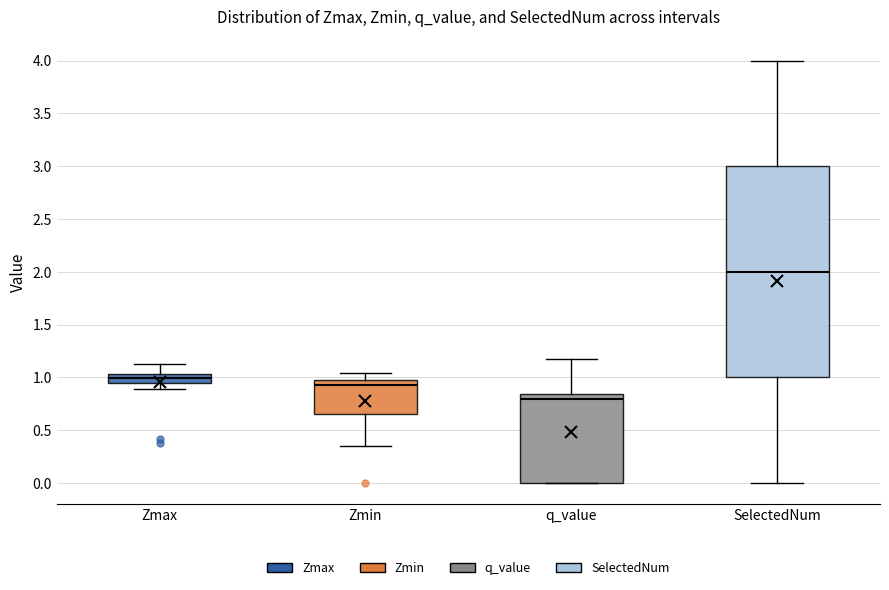

Reading left to right, transcribe this box plot: for each box, give where its median line is, the range the box spans, and where its two whiskers end, as read against the y-axis. The values are not printed on the chart, so give them approximately, as read against the axis.

Zmax: median 1.00, box 0.95 to 1.05, whiskers 0.90 to 1.15
Zmin: median 0.95 (just below the box's upper edge), box 0.65 to 0.95, whiskers 0.35 to 1.05
q_value: median 0.80, box 0.00 to 0.85, whiskers 0.00 to 1.15
SelectedNum: median 2.00, box 1.00 to 3.00, whiskers 0.00 to 4.00